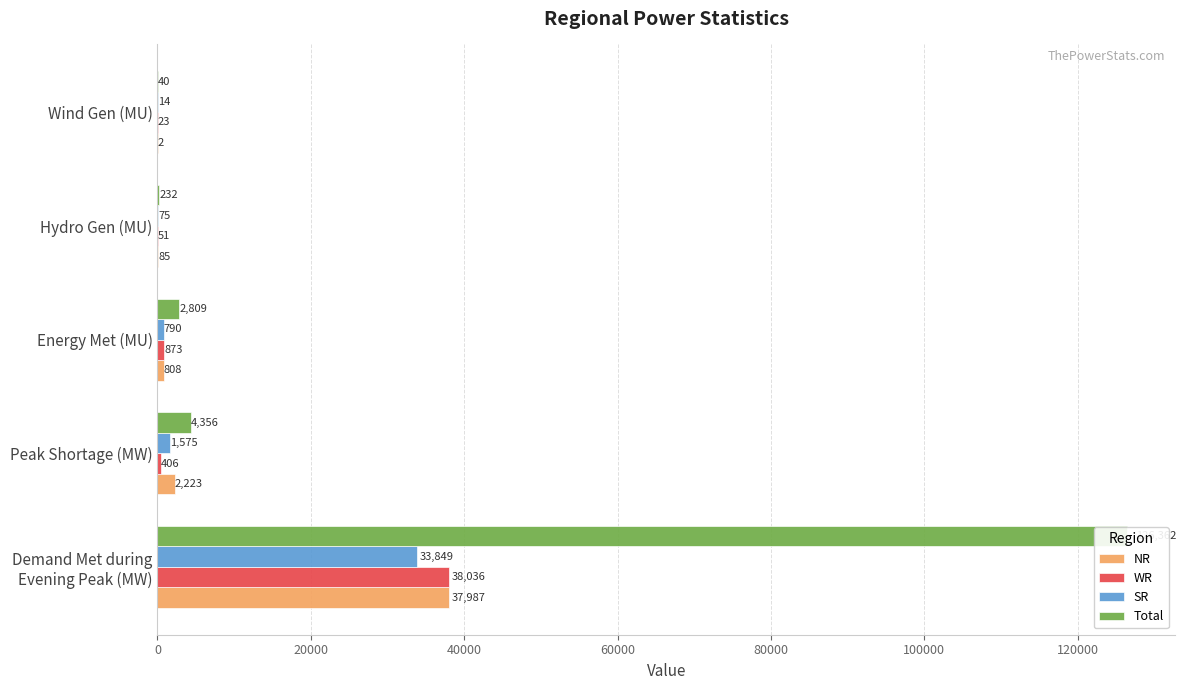

Is the value of Total at Demand Met during Evening Peak (MW) greater than the value of SR at Wind Gen (MU)?

Yes